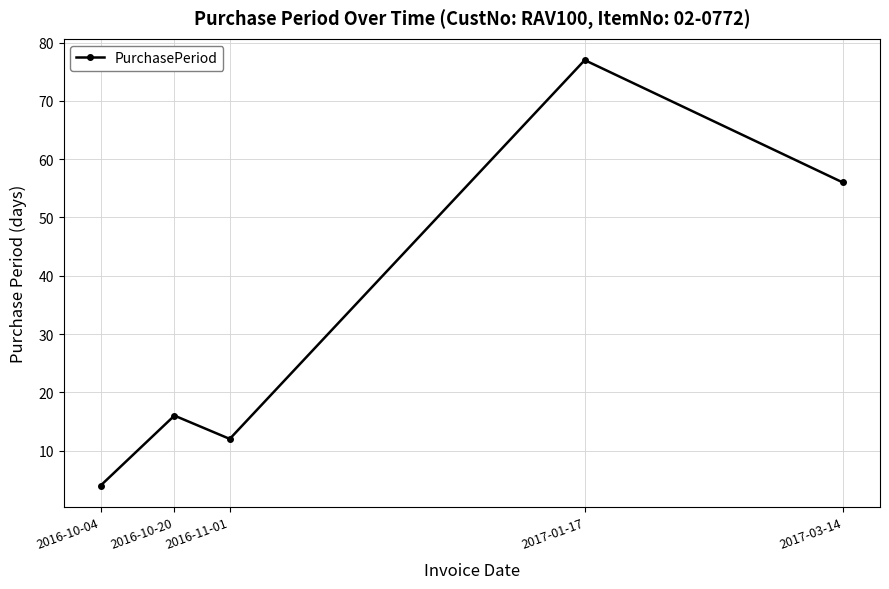

How many data points does each series have?

5